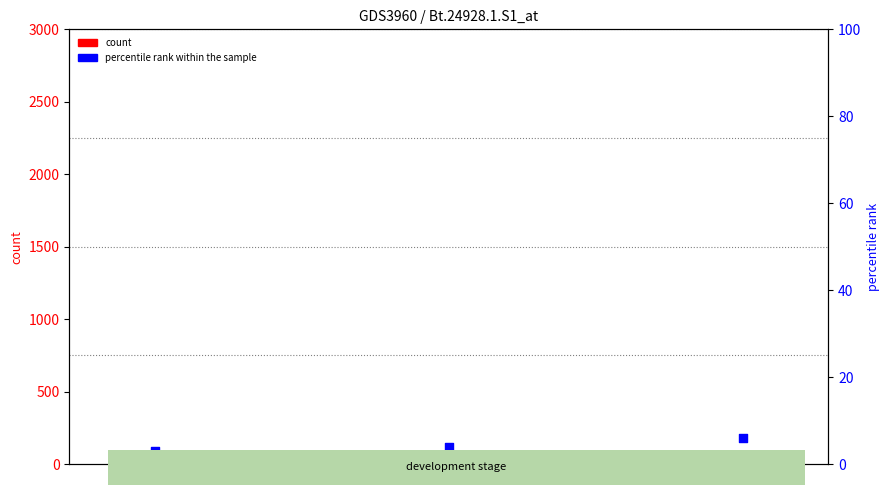

Which series has the largest Y range (max minus min)?

count